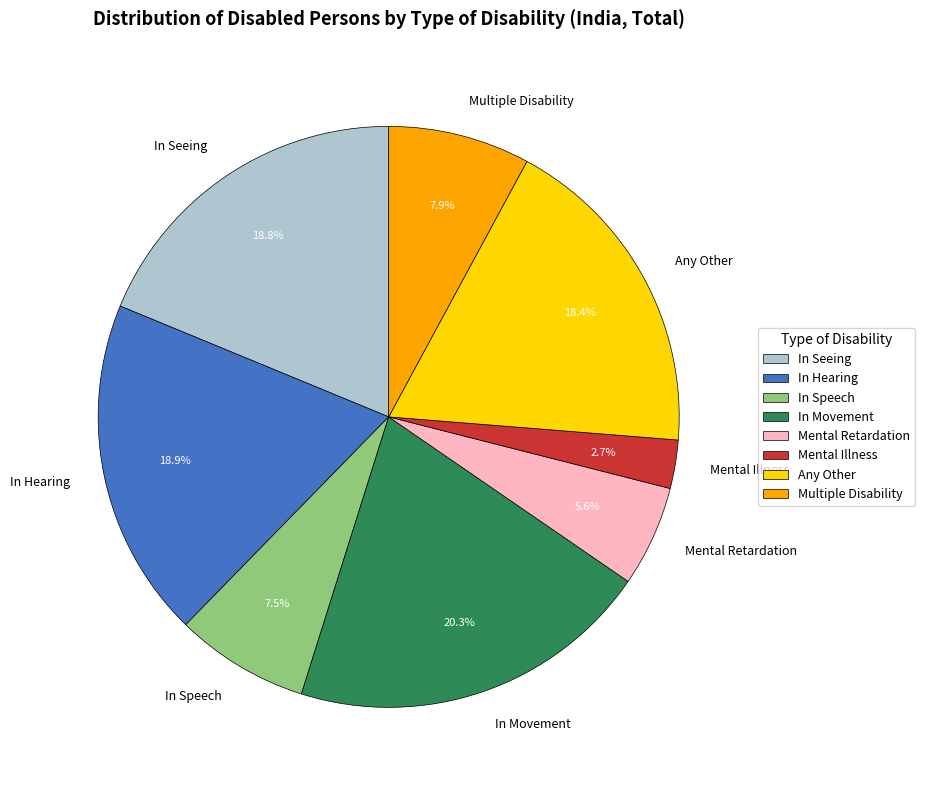

Does any single category account for the majority?

No